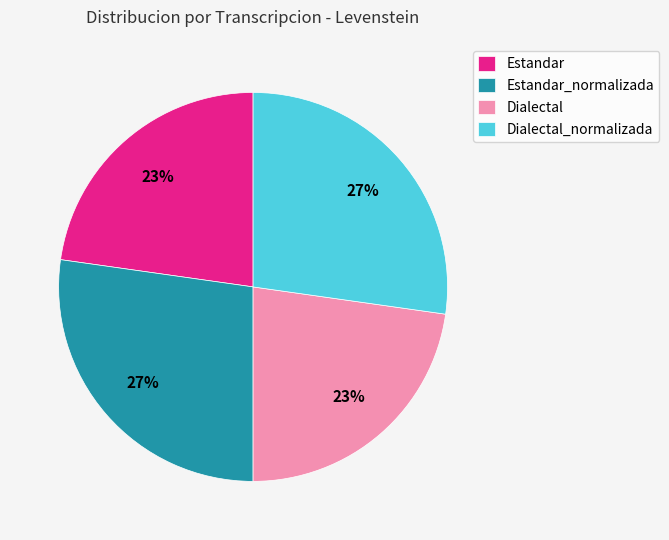

How many slices are in this pie chart?

4